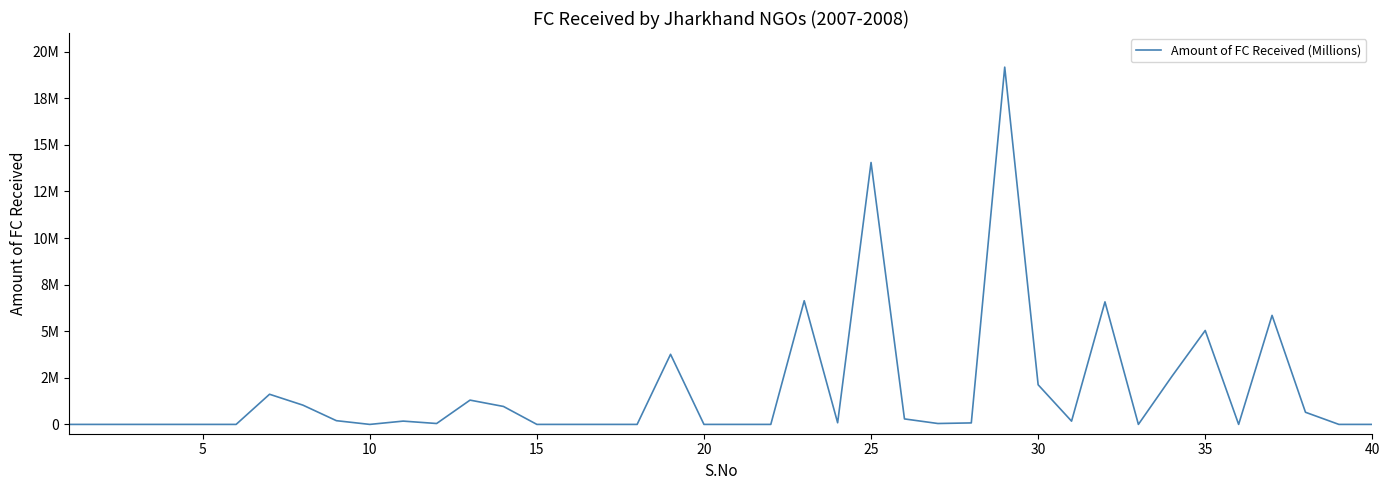

What is the difference between the maximum and second lowest values?

19169294.0